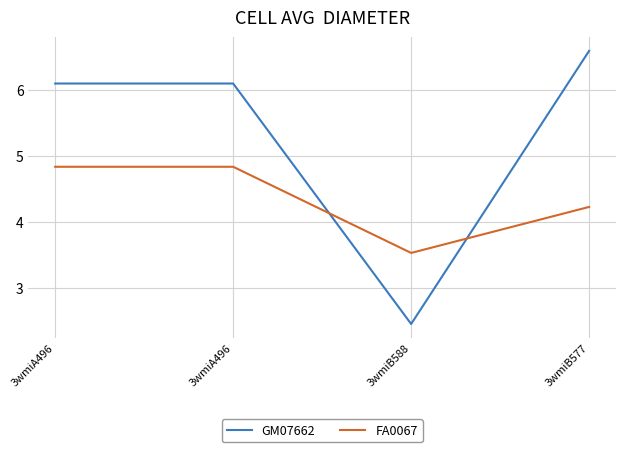

Which has a higher value, 3wmiB588 or 3wmiB577?

3wmiB577